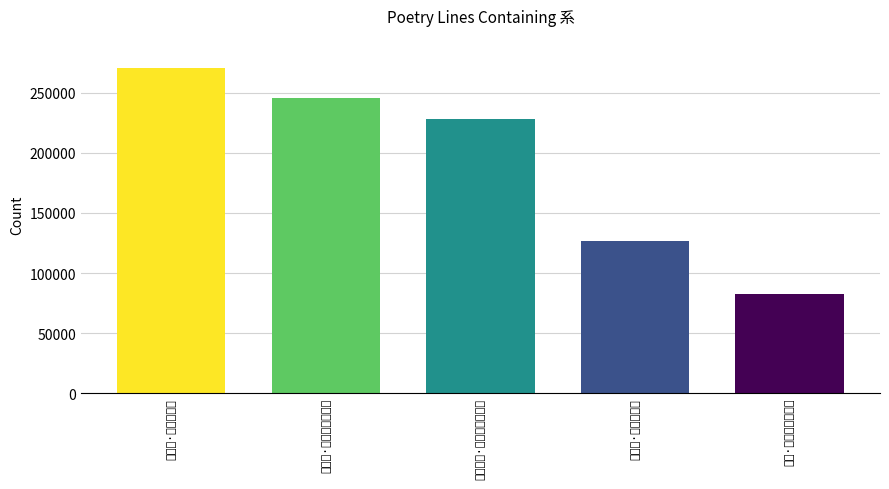

List the labels in order of value, largest first.

好事近·花下系骄骢, 岳王庙·翠微亭下系行舟, 登岳阳楼·岳阳城下系扁舟, 赠富公·天下系休戚, 山下·系船禹庙醉如泥